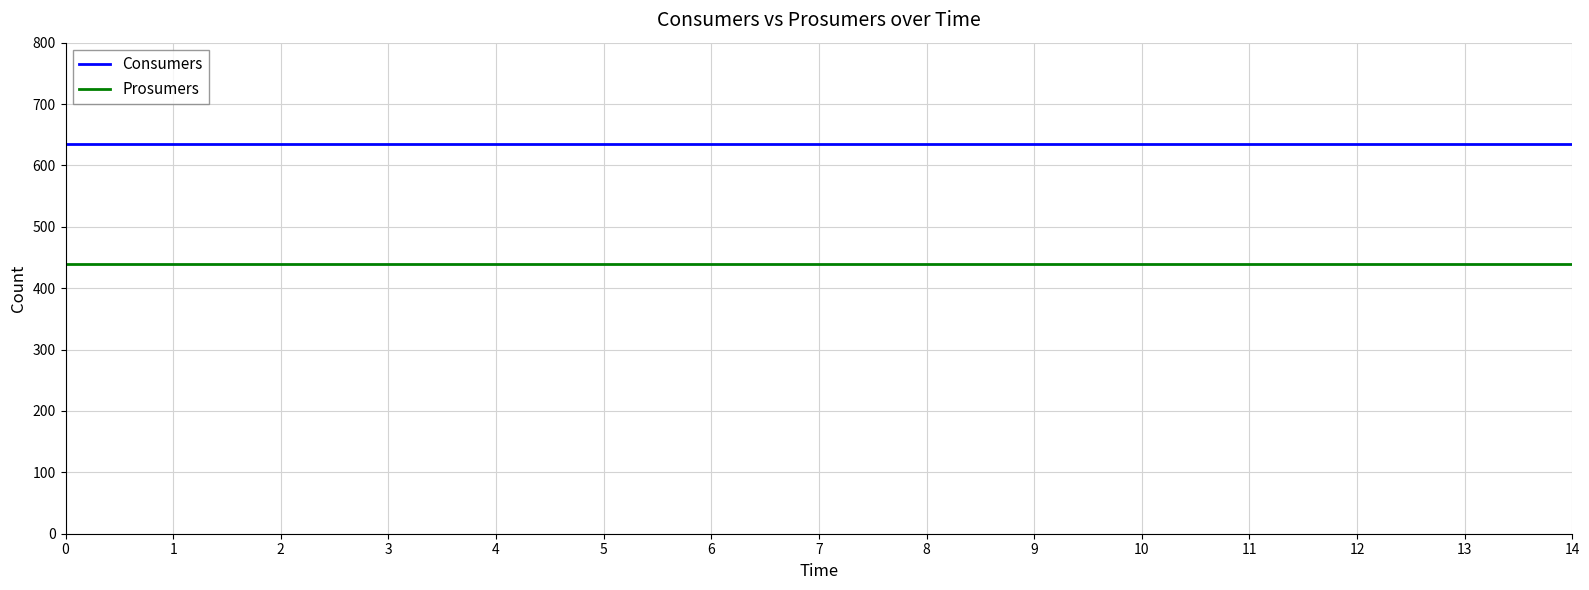

What is the lowest value of the Consumers series?

635